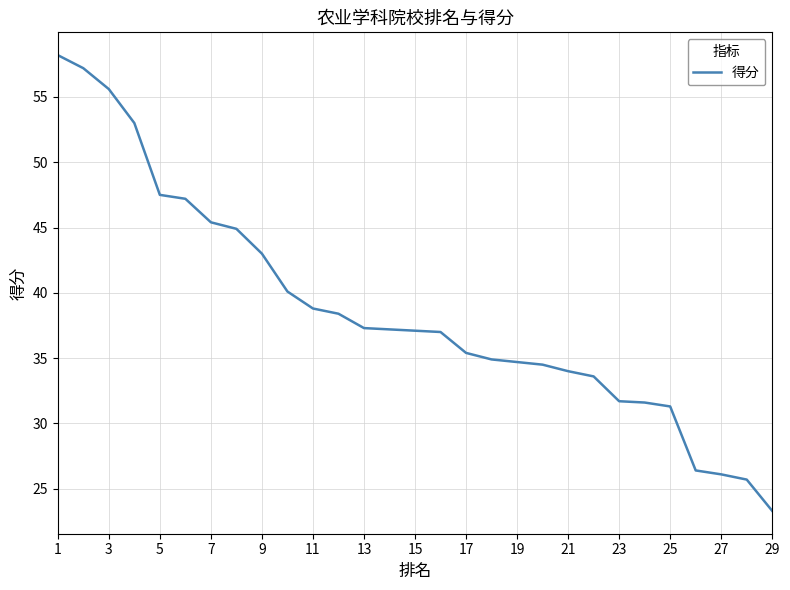

What is the maximum value shown in the chart?

58.2